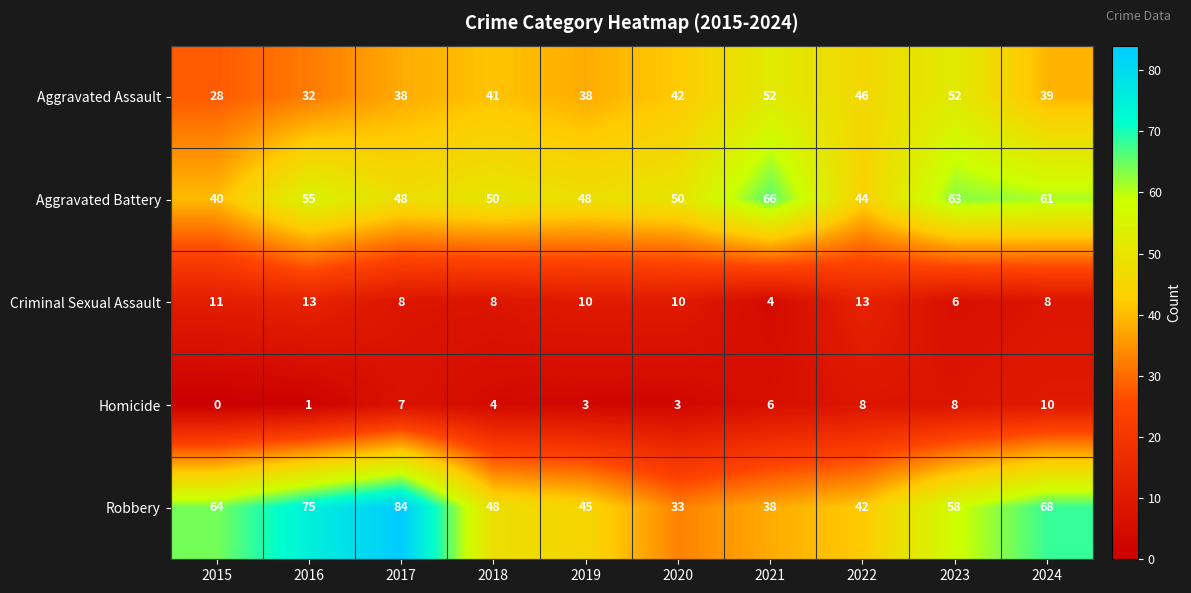

At which category is the sum across all series the highest?

2023